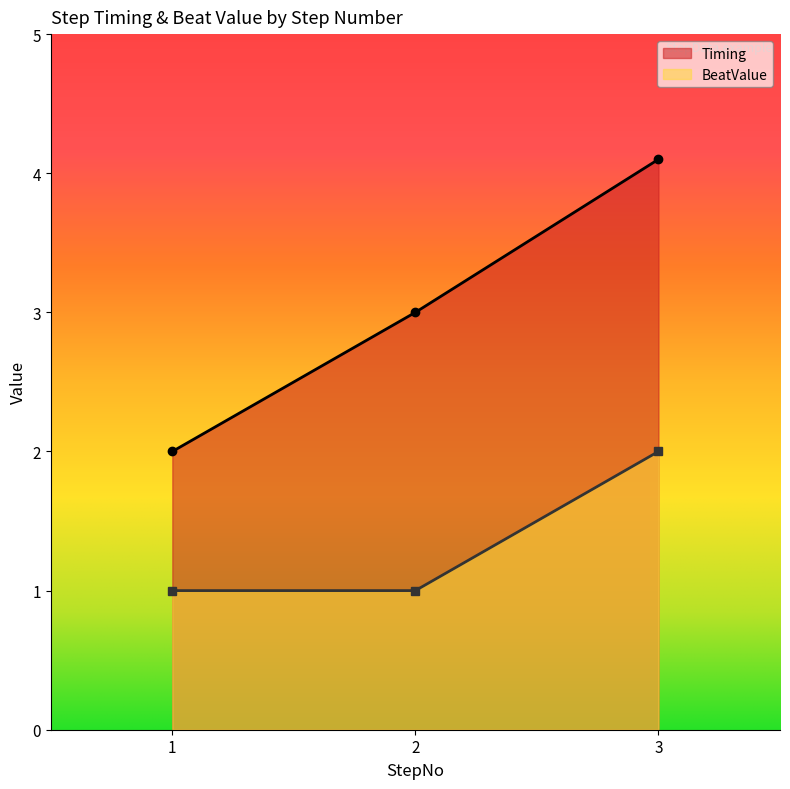

Between 1 and 2, which series saw the biggest shift?

Timing